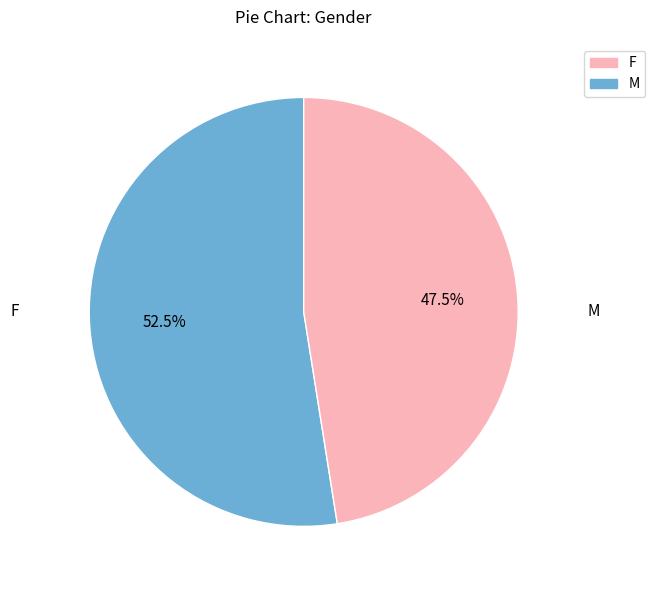

Count the number of slices in the pie.

2